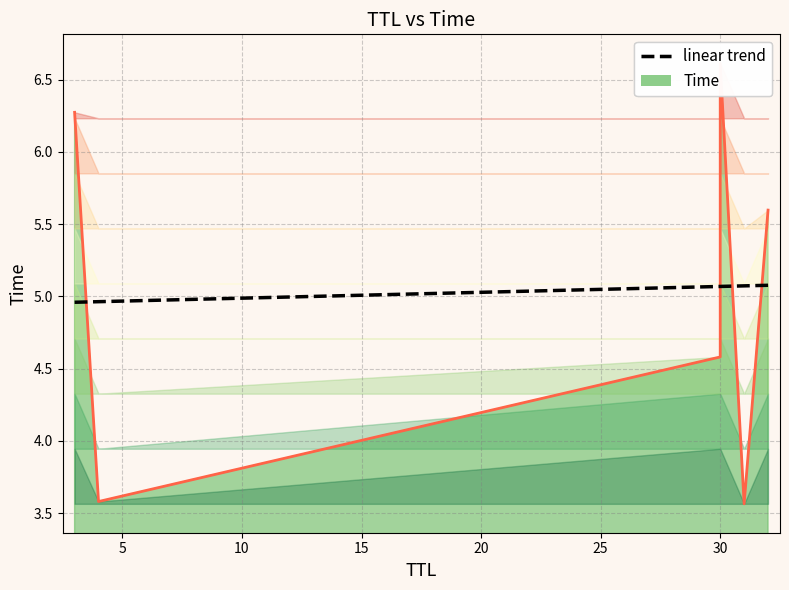

How many data points are less than 5?

3